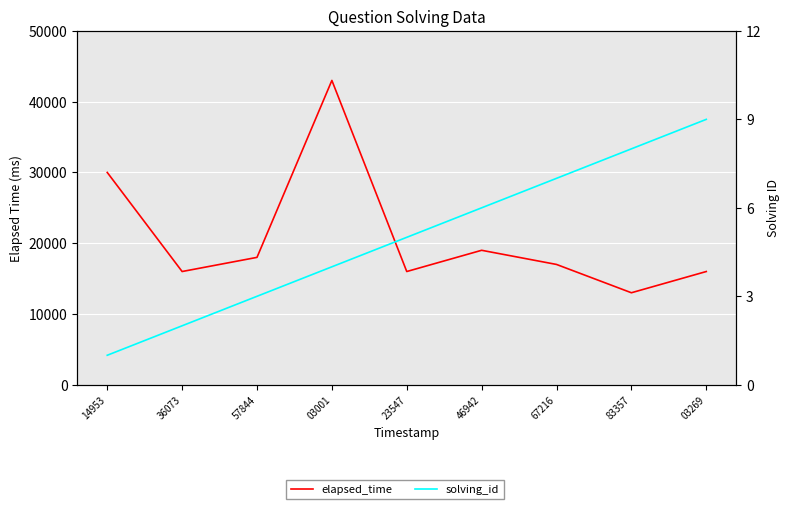

True or false: solving_id has more than 2 points higher than both neighbors.

False